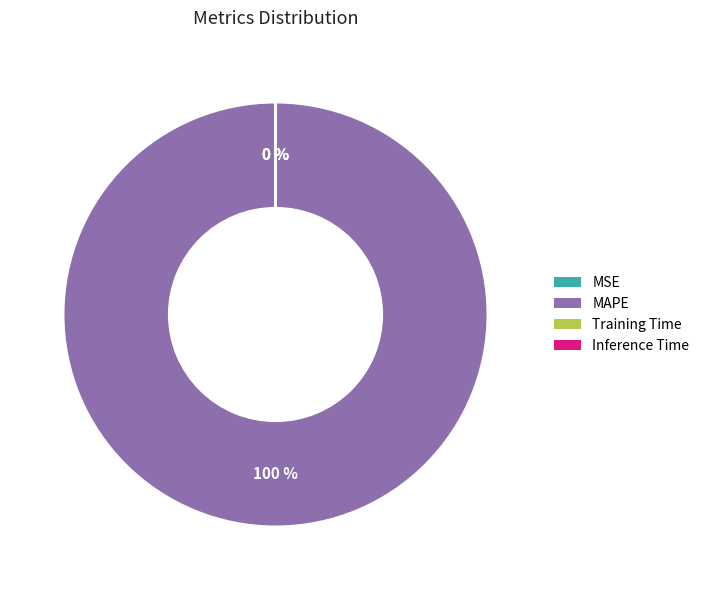

What percentage is NOT represented by Inference Time?

100.0%